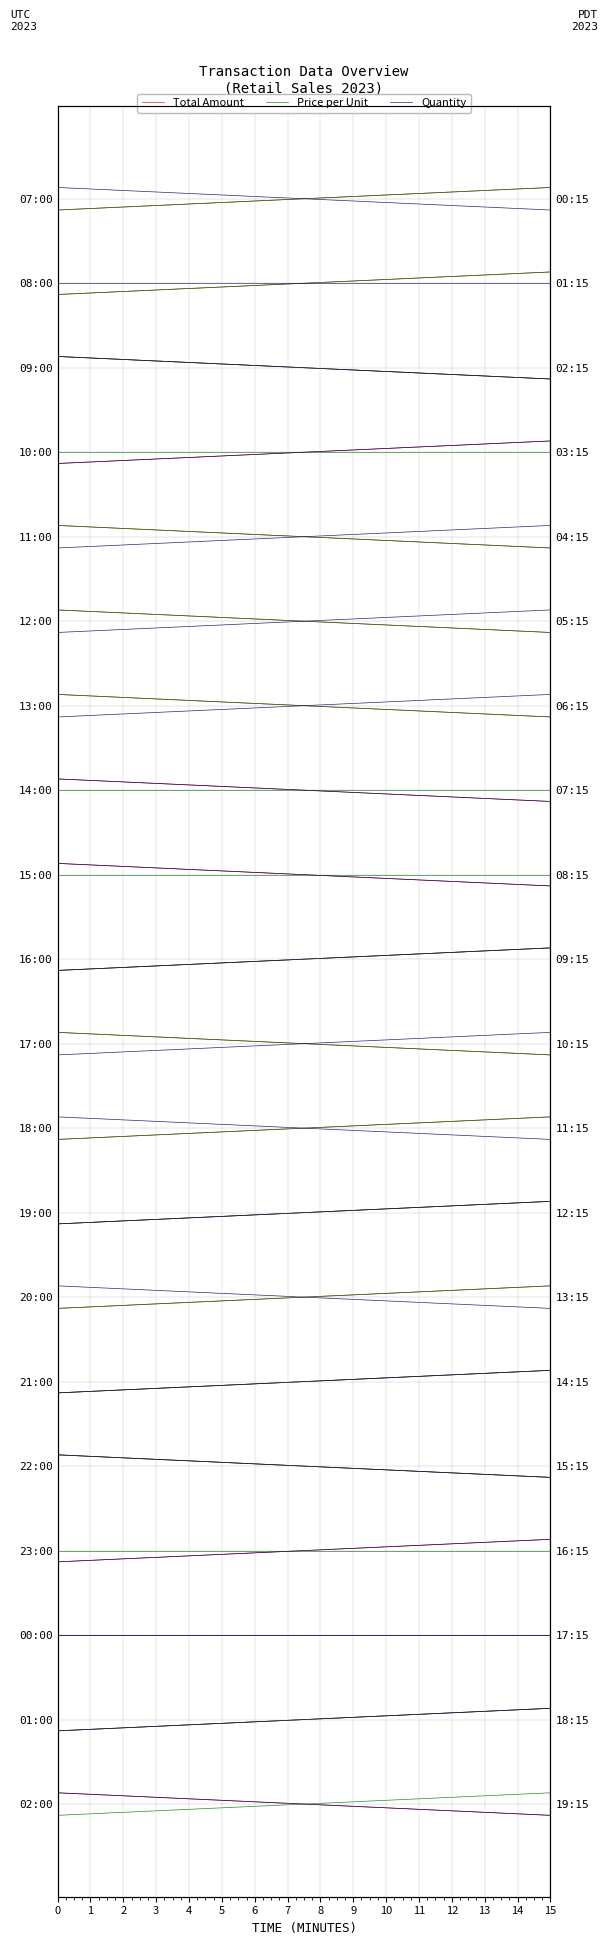

True or false: Quantity has a value of 0.3 at 0.

False